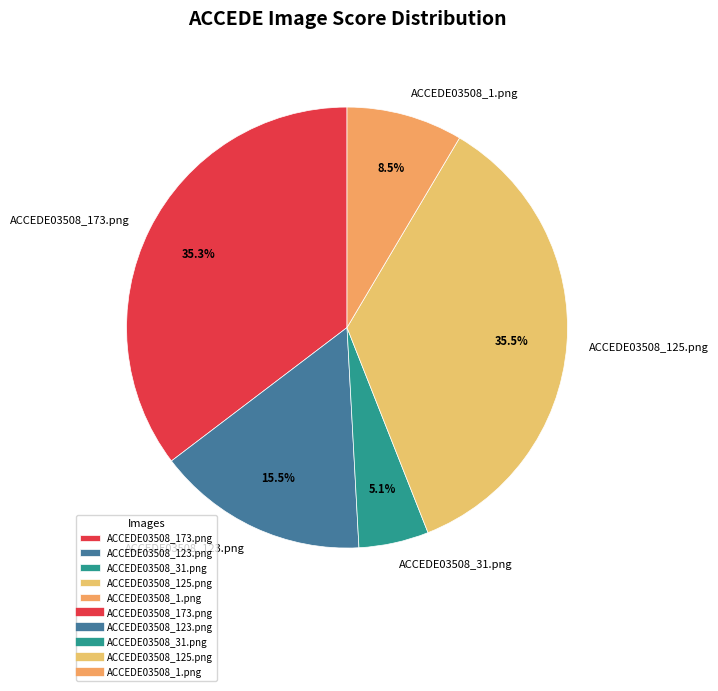

True or false: ACCEDE03508_173.png accounts for 23% of the total.

False